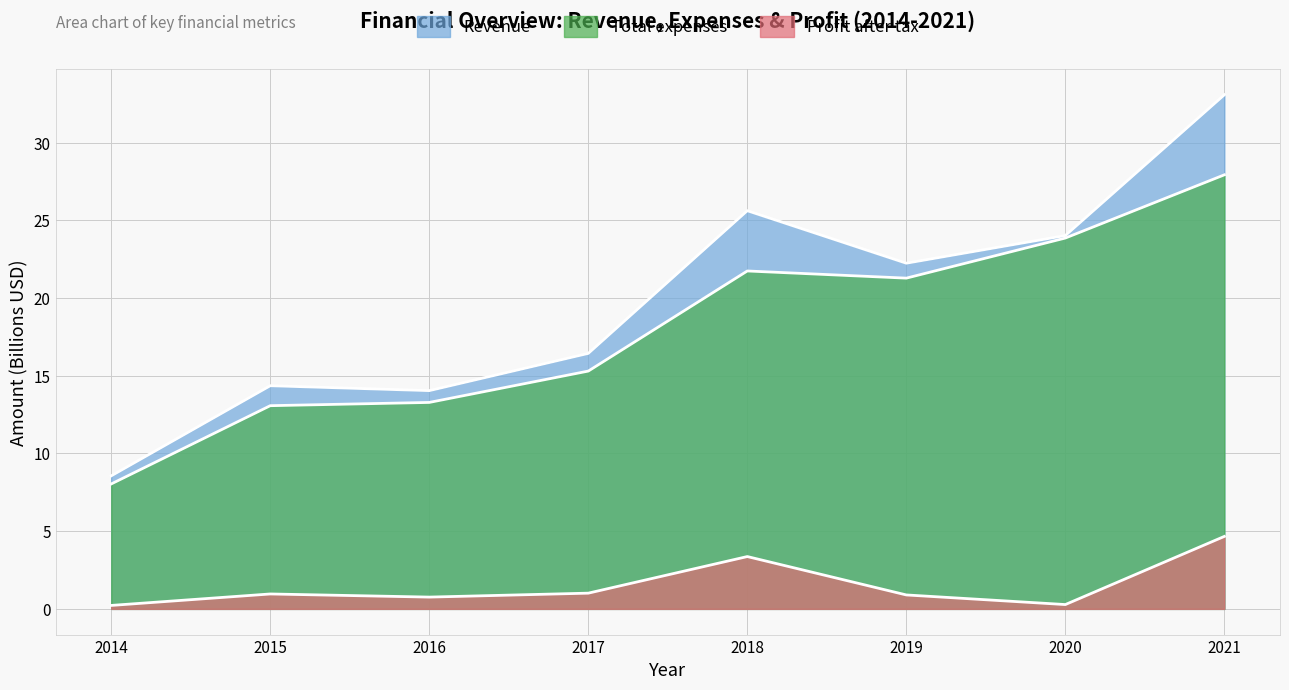

How many values in the Revenue series exceed 22?

4